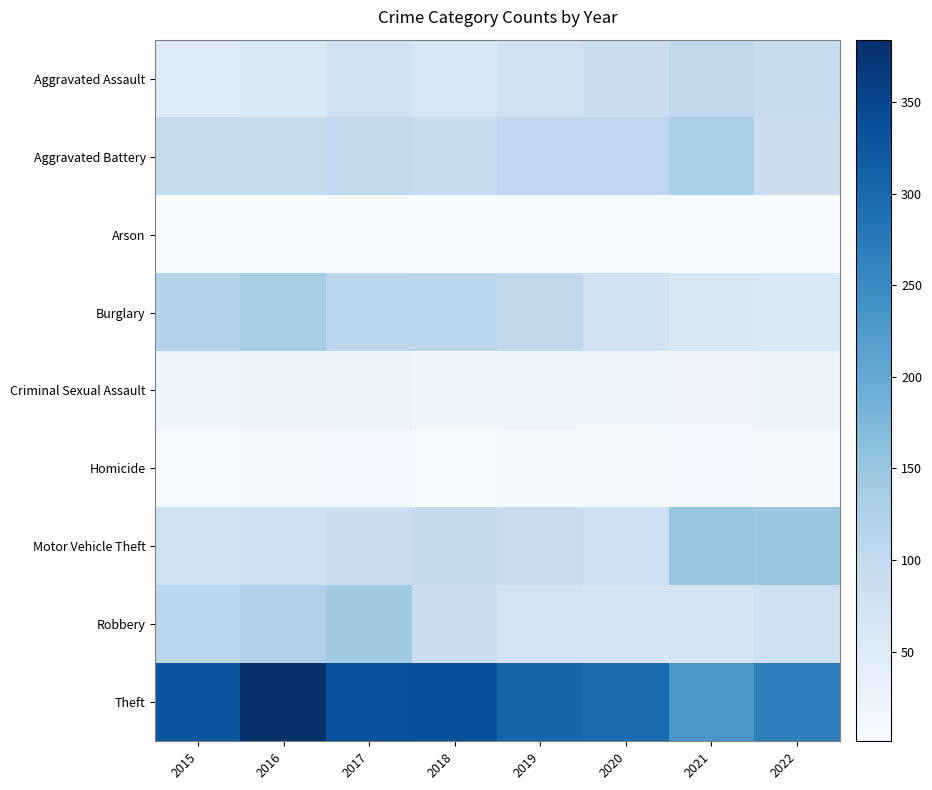

Reading left to right, transcribe all the data shown in this chart.

Aggravated Assault: 2015=48	2016=57	2017=76	2018=63	2019=76	2020=87	2021=105	2022=92
Aggravated Battery: 2015=94	2016=94	2017=101	2018=91	2019=104	2020=104	2021=129	2022=85
Arson: 2015=3	2016=5	2017=4	2018=1	2019=2	2020=3	2021=5	2022=1
Burglary: 2015=116	2016=135	2017=108	2018=108	2019=105	2020=76	2021=59	2022=56
Criminal Sexual Assault: 2015=16	2016=22	2017=21	2018=15	2019=17	2020=15	2021=14	2022=21
Homicide: 2015=3	2016=7	2017=10	2018=4	2019=8	2020=7	2021=10	2022=8
Motor Vehicle Theft: 2015=76	2016=81	2017=87	2018=97	2019=89	2020=83	2021=152	2022=148
Robbery: 2015=109	2016=123	2017=141	2018=85	2019=71	2020=68	2021=69	2022=80
Theft: 2015=329	2016=384	2017=335	2018=337	2019=305	2020=298	2021=230	2022=267